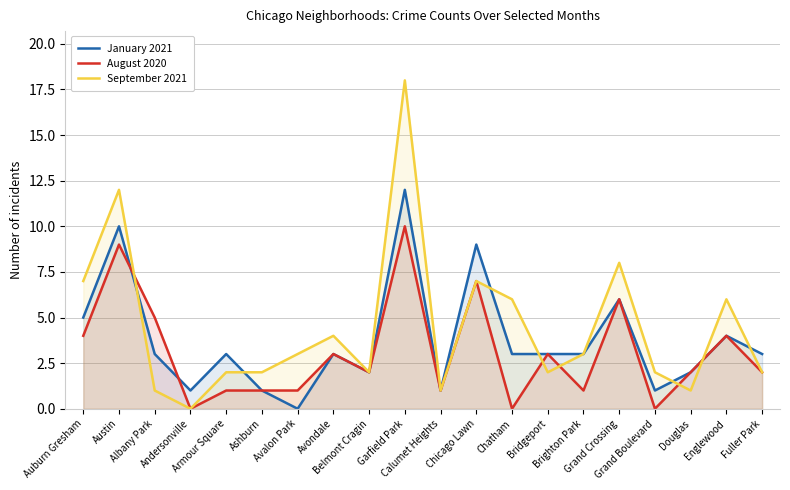

What is the label of the 4th point from the left?

Andersonville